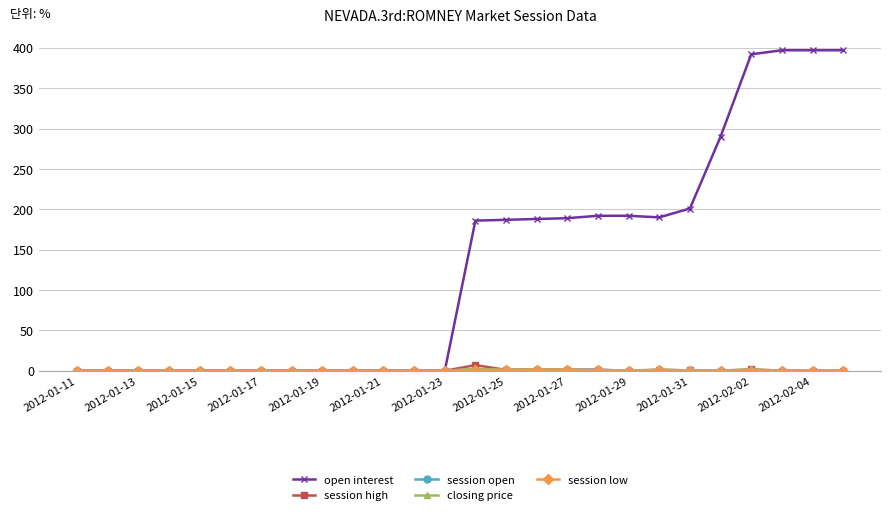

What is the highest value of the open interest series?

397.0